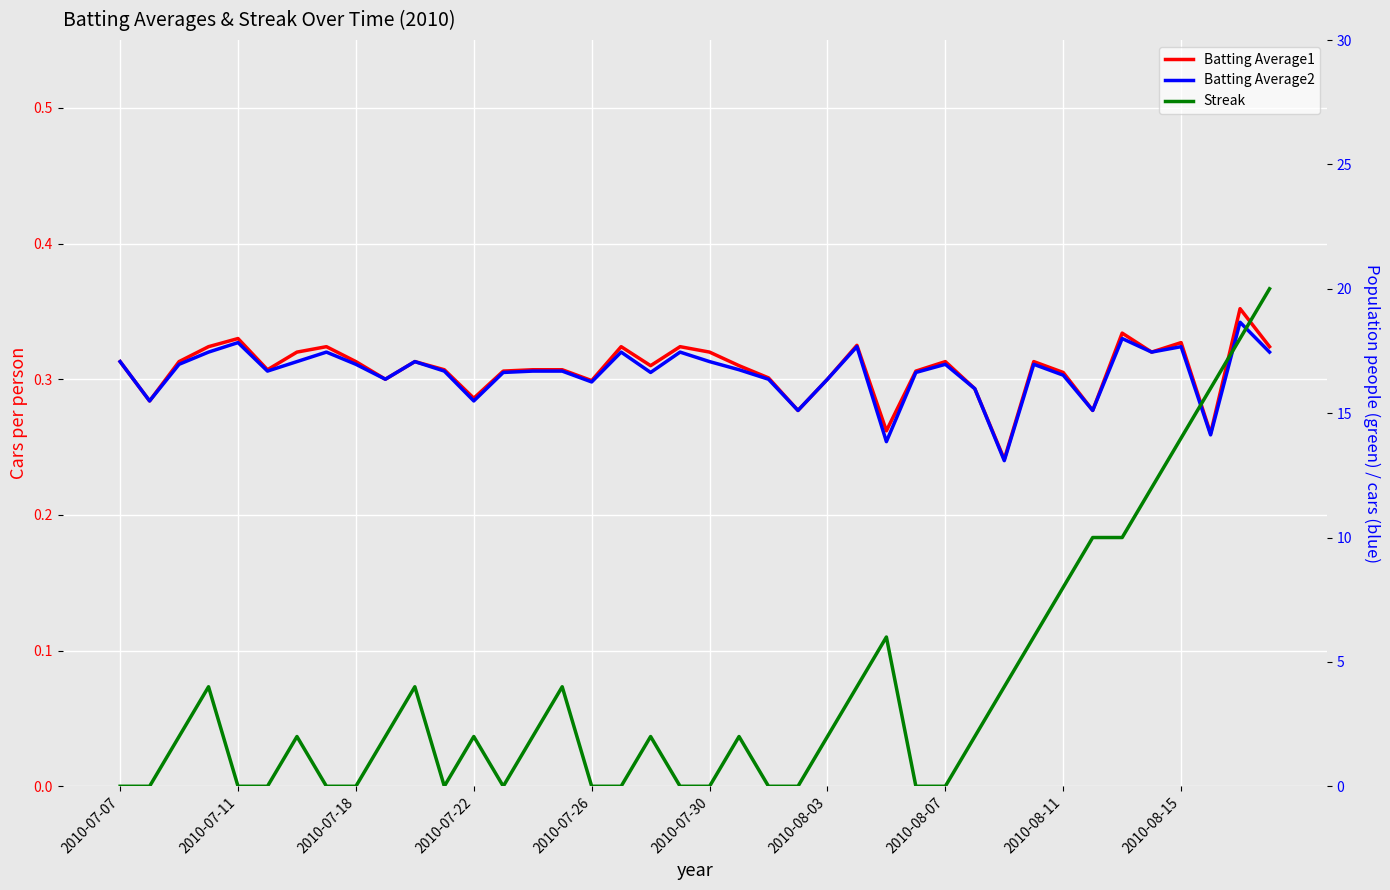

How many times do Streak and Batting Average1 cross each other?

17